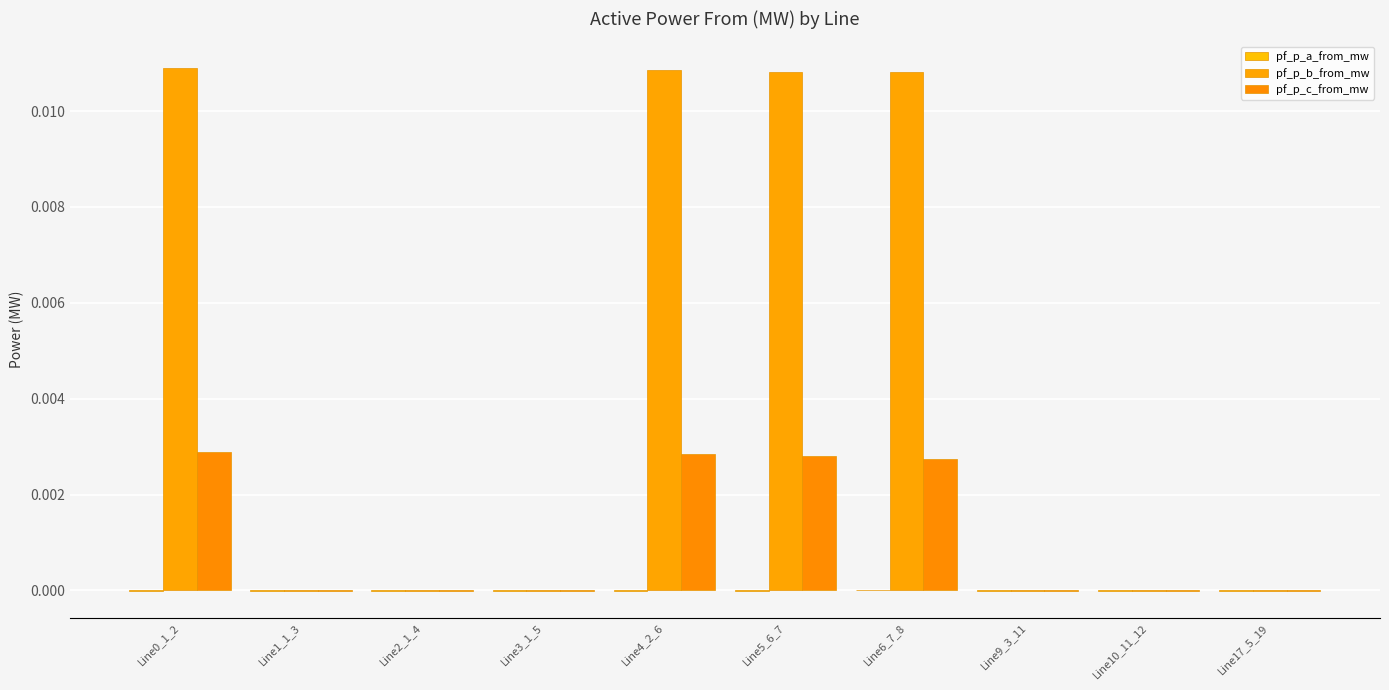

Is the value of pf_p_b_from_mw at Line9_3_11 greater than the value of pf_p_a_from_mw at Line4_2_6?

No